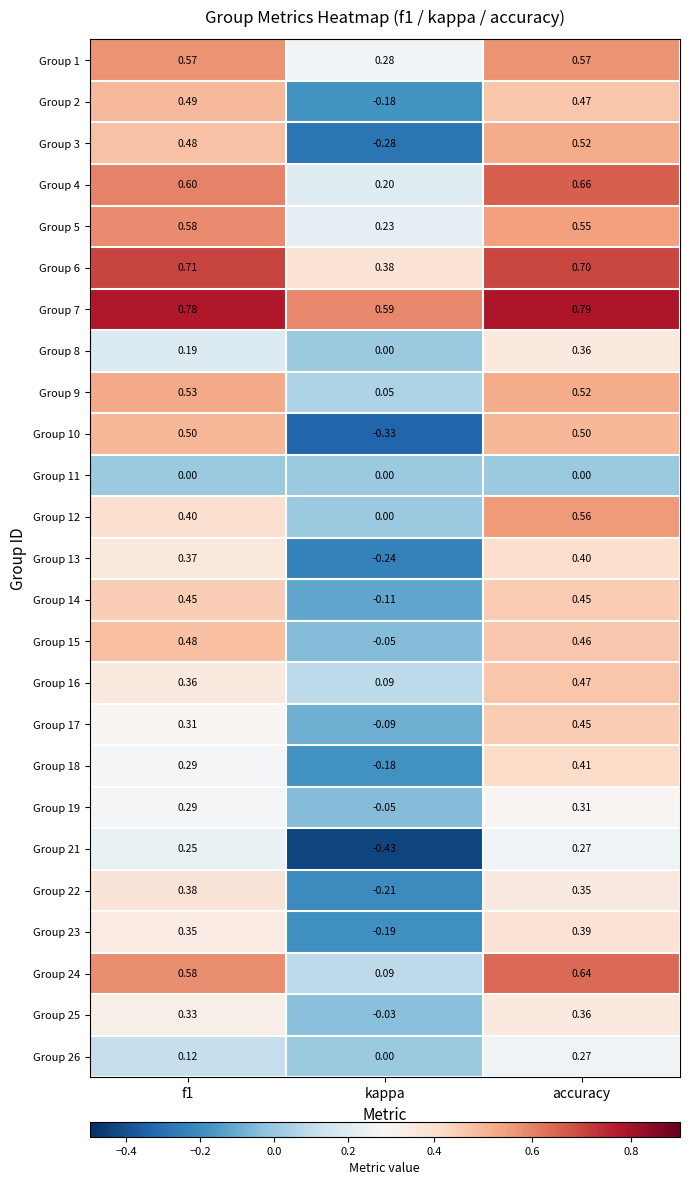

At which category is the sum across all series the highest?

accuracy